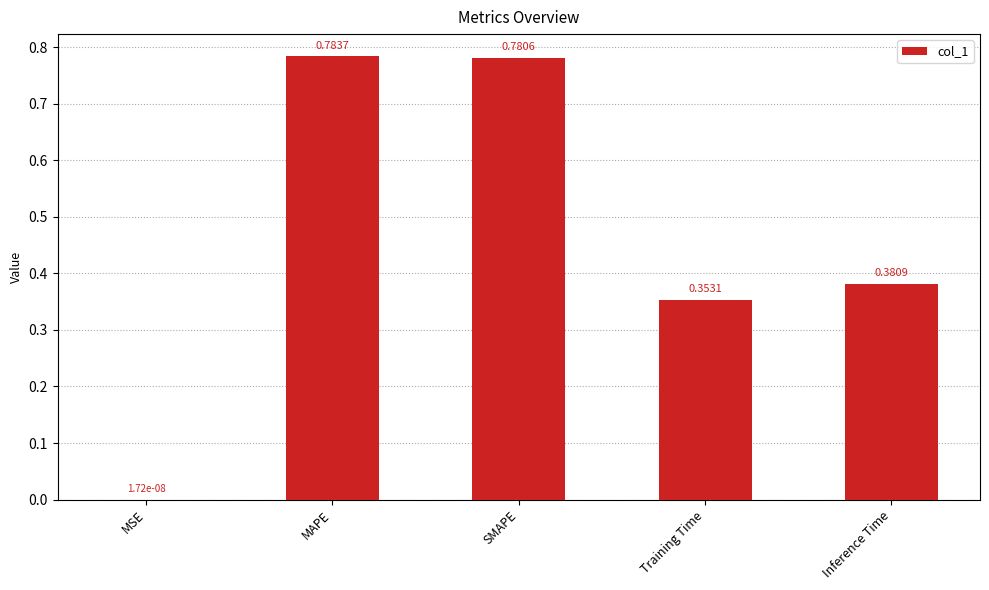

At which category does the chart reach its peak across all series?

MAPE